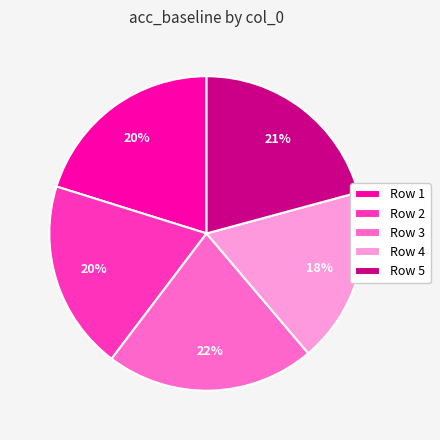

To the nearest percent, what is the difference between the largest and smallest slice percentages?

4%